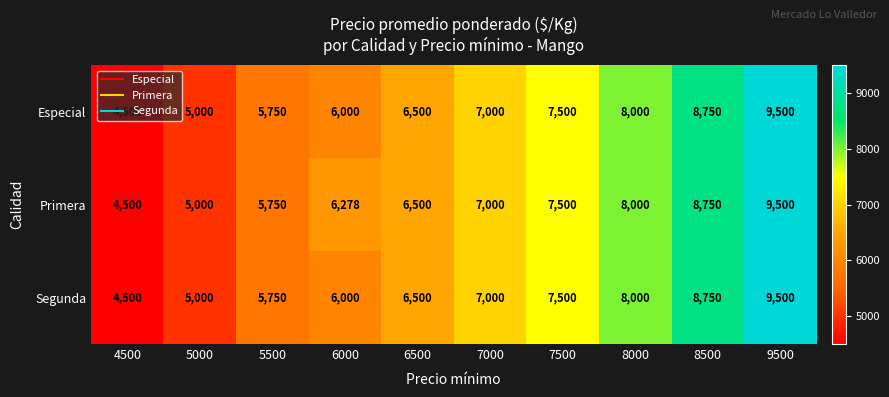

What is the minimum value shown in the chart?

4500